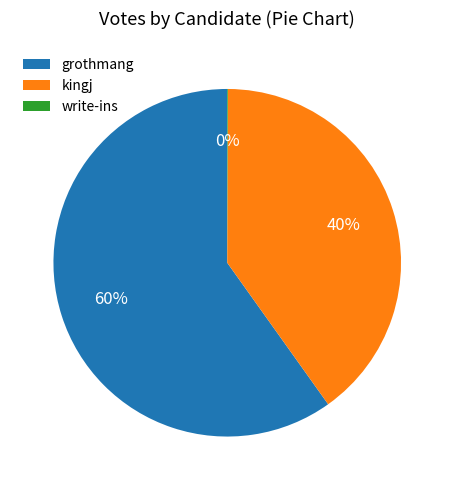

What is the ratio of the value at grothmang to the value at kingj?

1.5